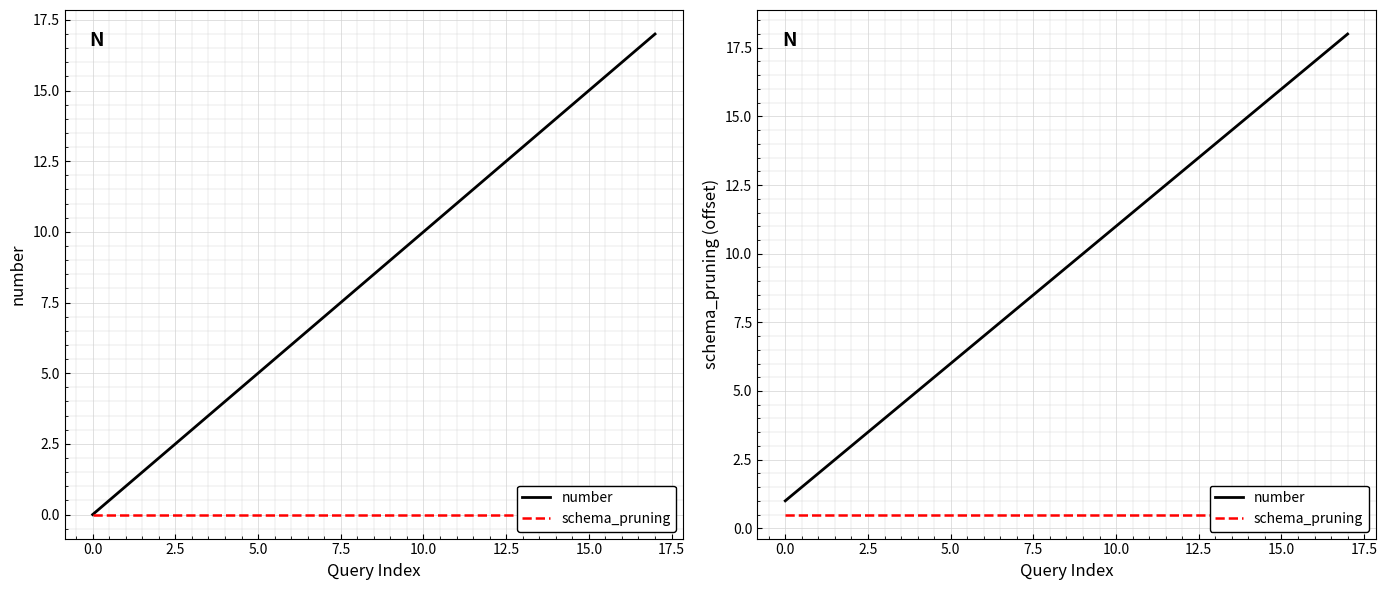

Which has a higher value, 12 or 7.5?

12